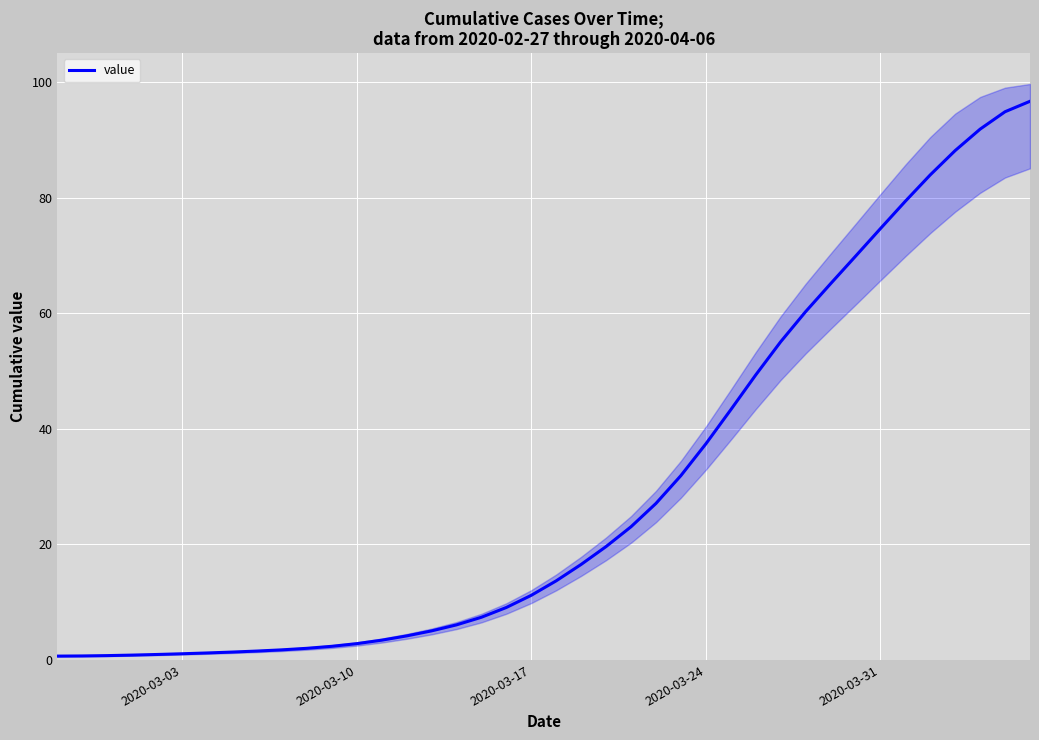

True or false: value has a value of 74.6 at 2020-03-31.

True